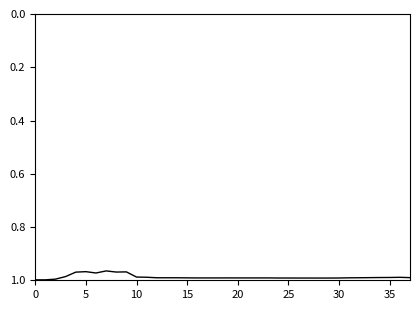

How many lines are shown in the chart?

1